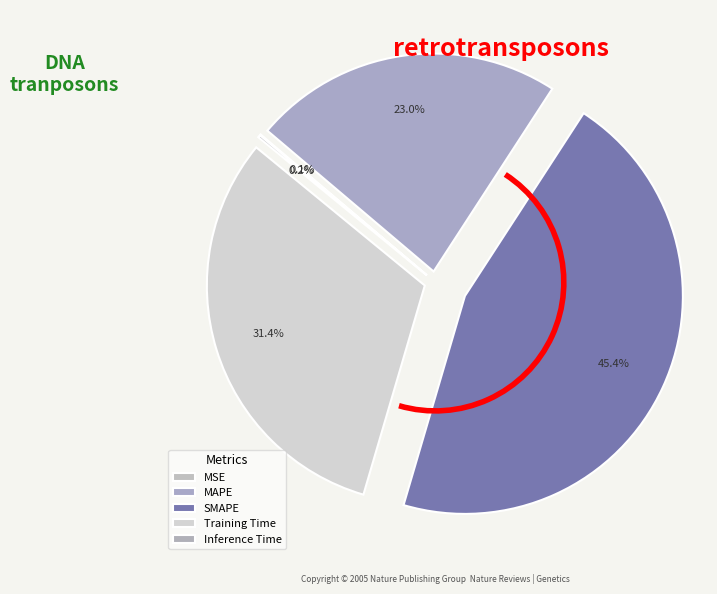

What is the total percentage of MAPE and Inference Time?

23.2%